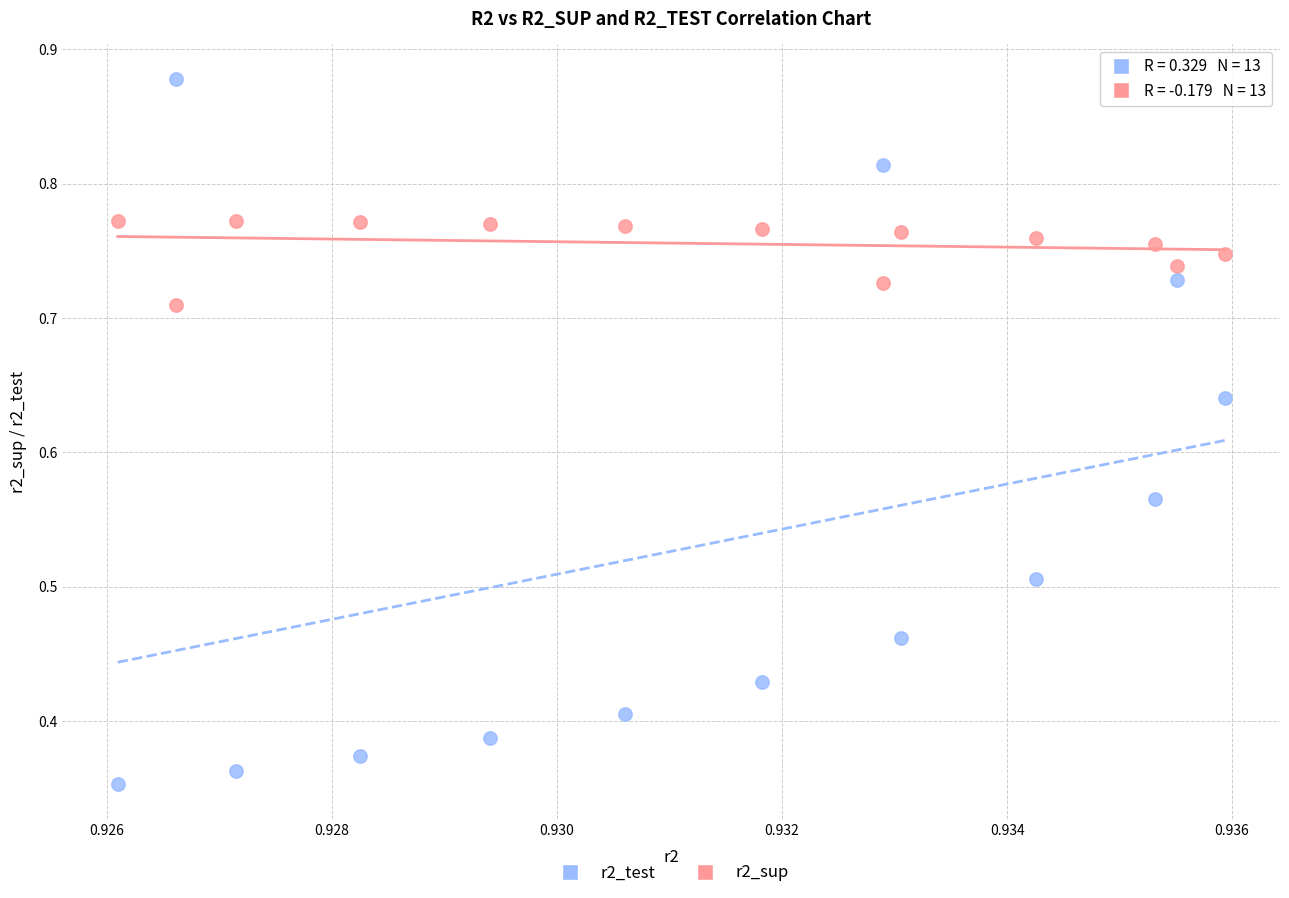

Which series reaches the maximum Y coordinate?

r2_test